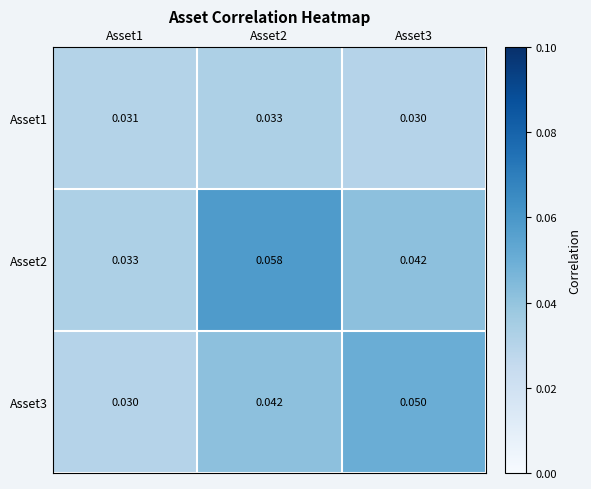

Is the value of Asset3 at Asset2 greater than the value of Asset2 at Asset2?

No